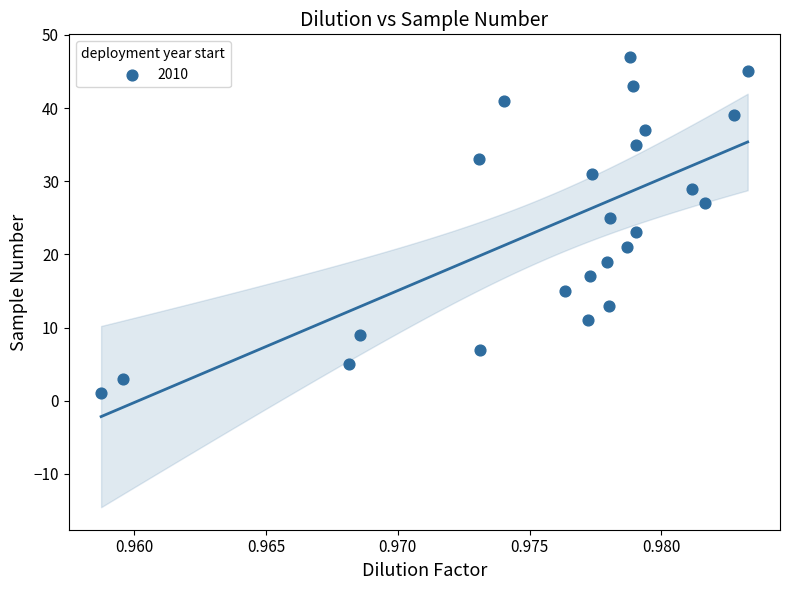

What is the range of Y values (max minus min)?

46